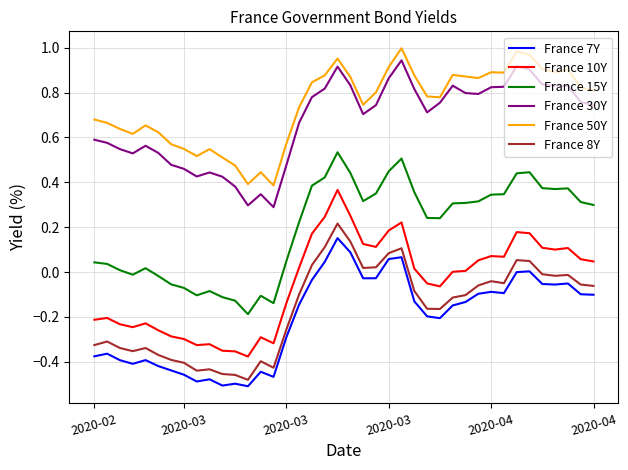

True or false: France 8Y and France 50Y intersect in this chart.

False